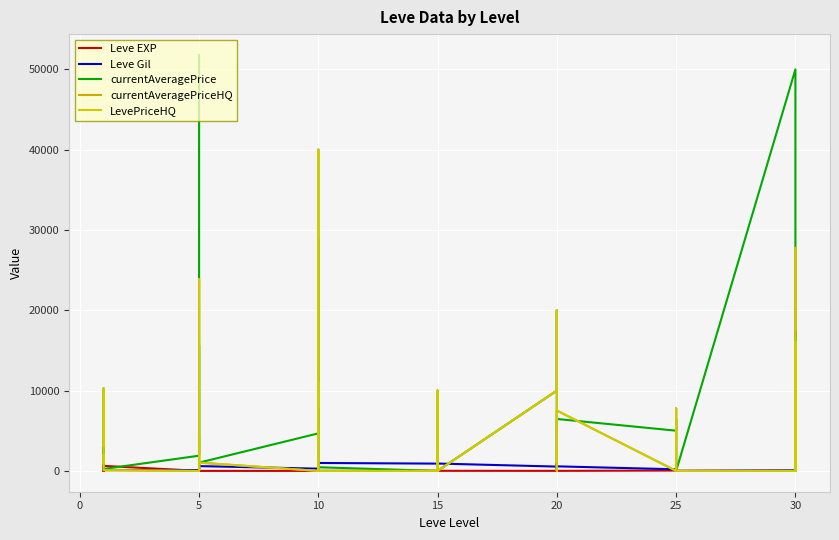

What is the sum of all Leve Gil values?

19835